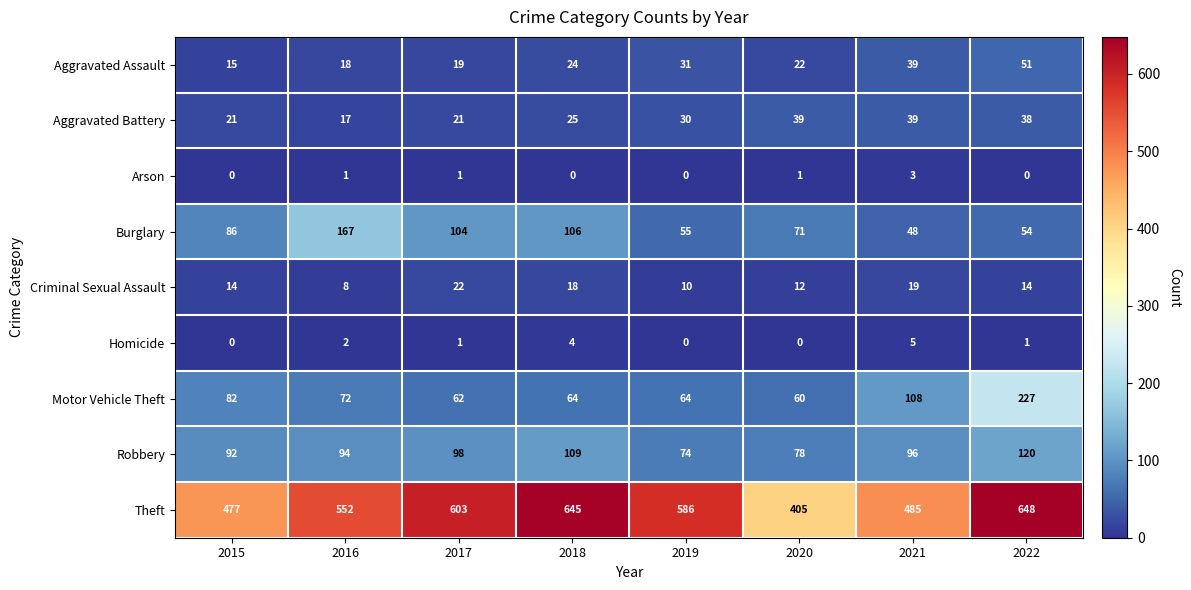

Which label corresponds to the largest value in the chart?

2022